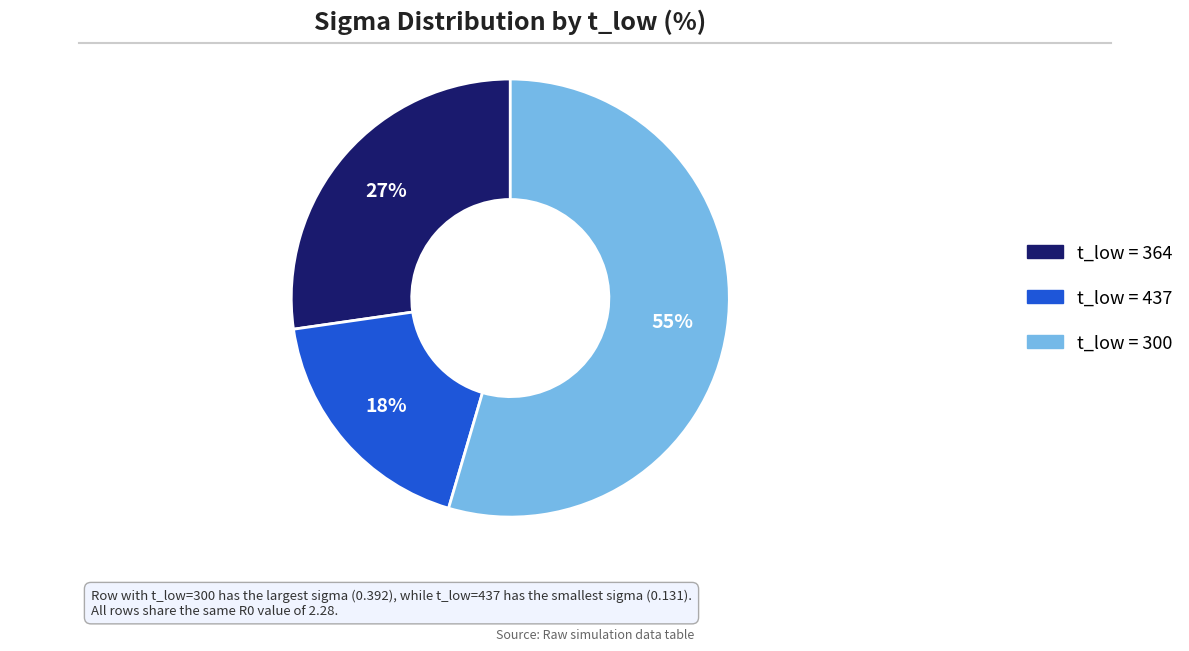

Combined, do t_low = 300 and t_low = 364 account for over 50%?

Yes